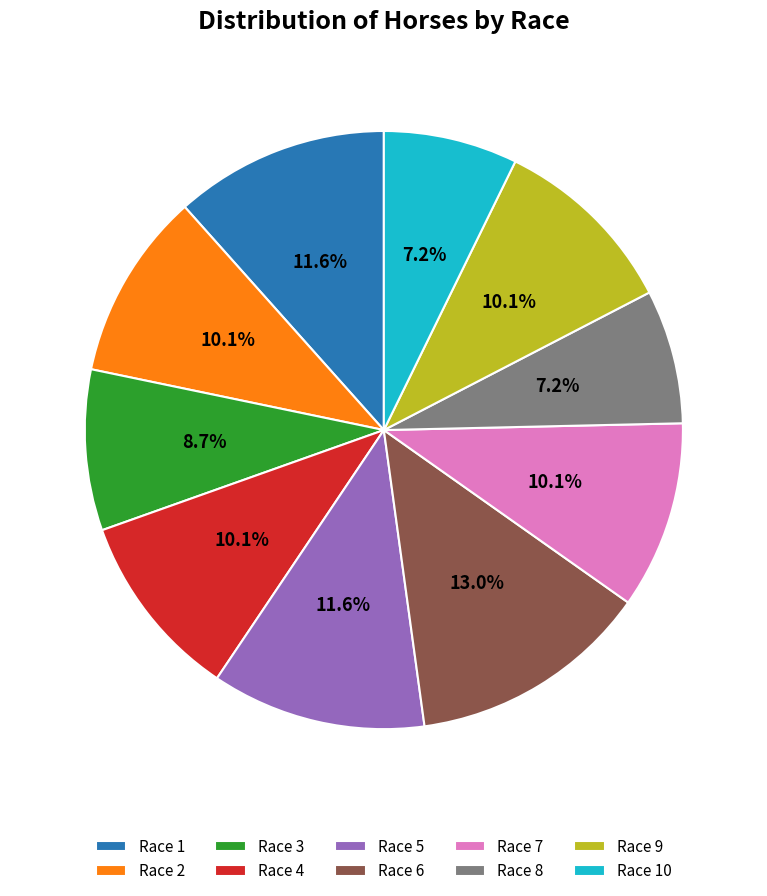

Is the sum of Race 3 and Race 9 greater than half?

No